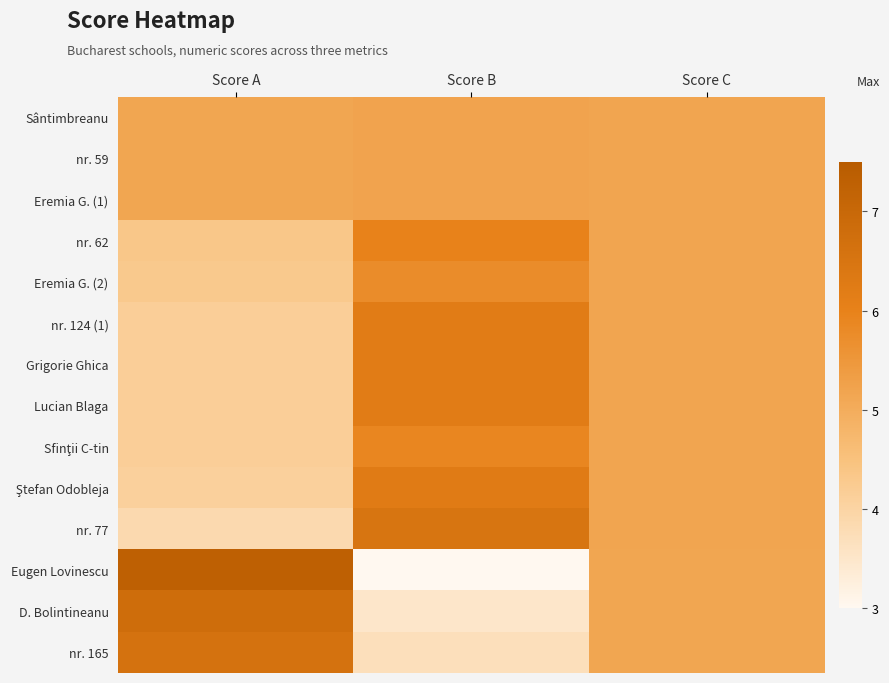

Rank the series by their maximum value, from lowest to highest.

Sântimbreanu, nr. 59, Eremia G. (1), Eremia G. (2), Sfinţii C-tin, nr. 62, nr. 124 (1), Grigorie Ghica, Lucian Blaga, Ştefan Odobleja, nr. 77, nr. 165, D. Bolintineanu, Eugen Lovinescu